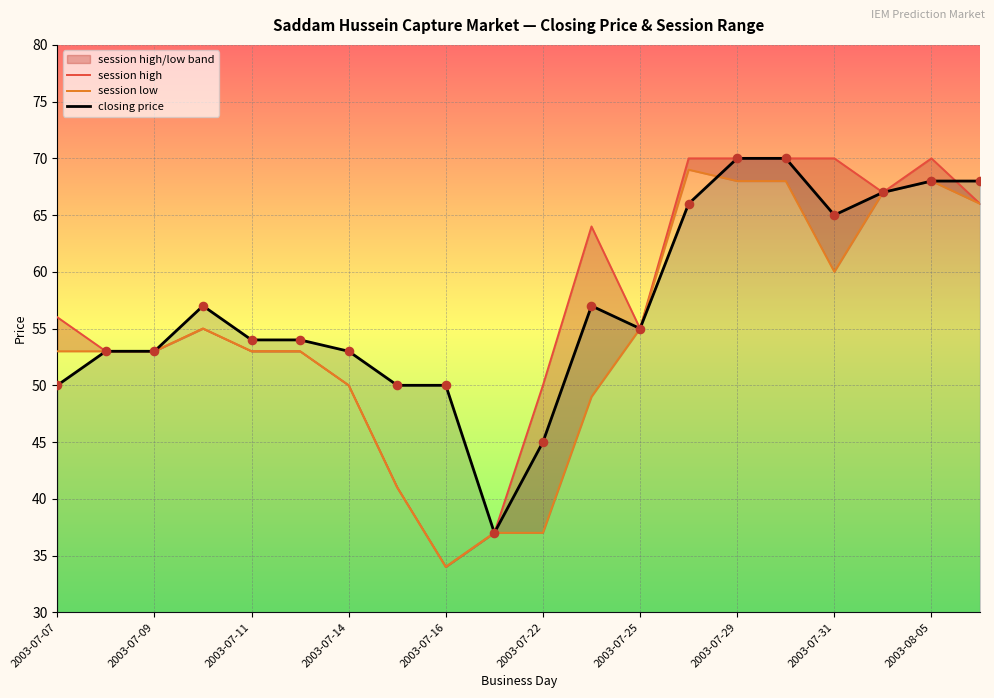

Is it true that closing price equals 45 at 2003-07-22?

True